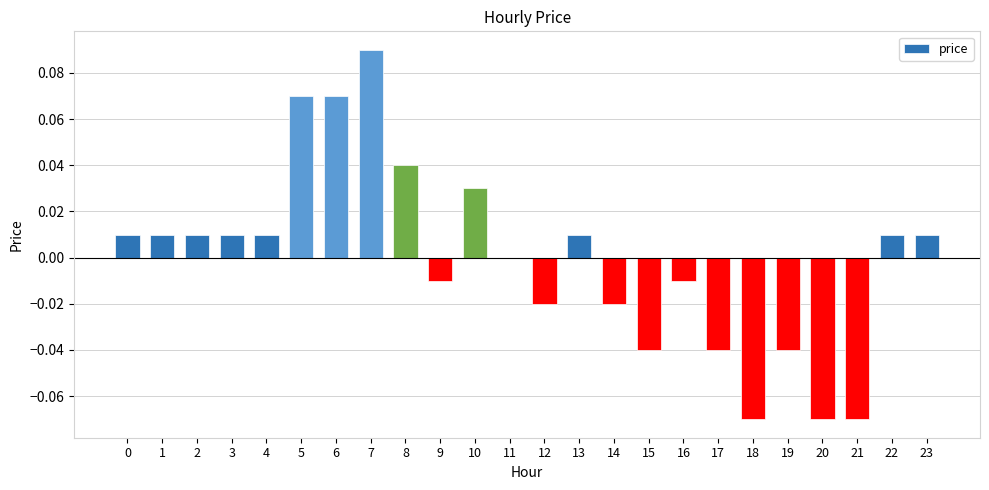

The chart shows a value of 0.1 at 11. True or false?

False